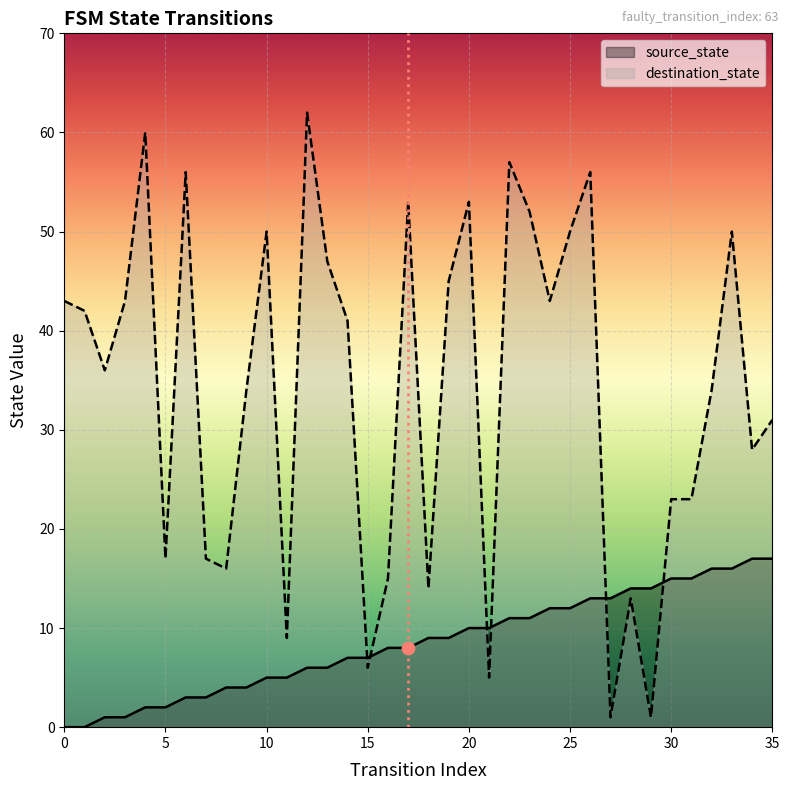

Is the value of source_state at 29 greater than the value of destination_state at 15?

Yes